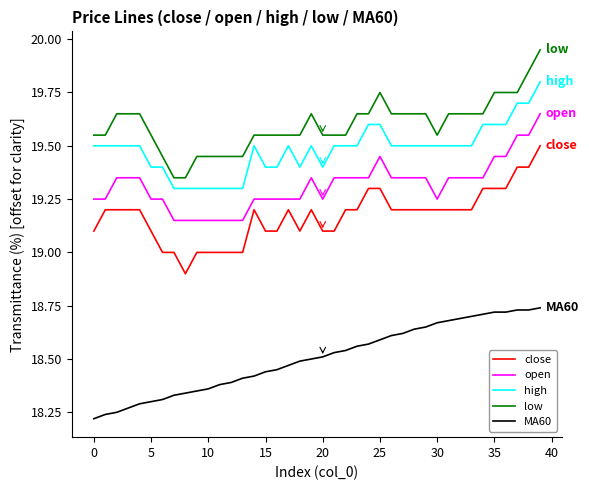

True or false: low and open intersect in this chart.

False